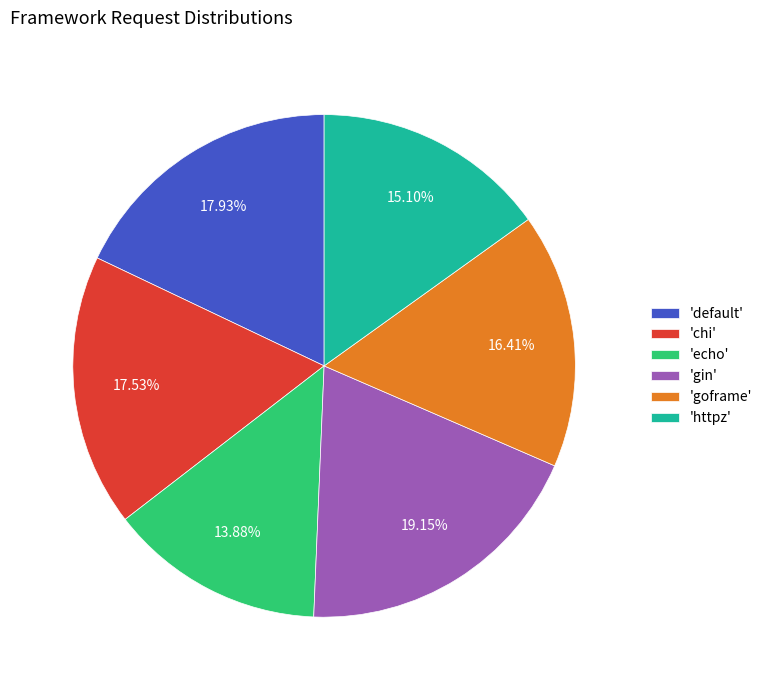

Do 'chi' and 'gin' together represent more than half of the pie?

No